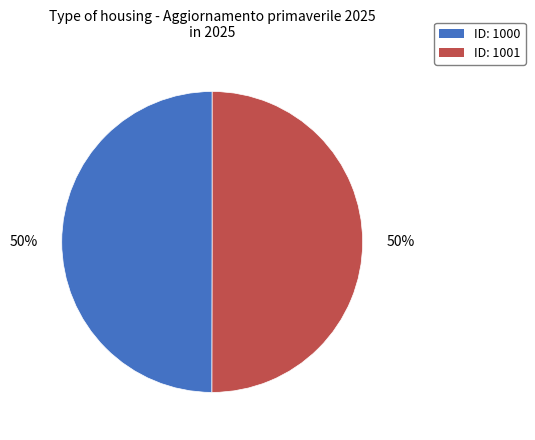

Count the number of slices in the pie.

2